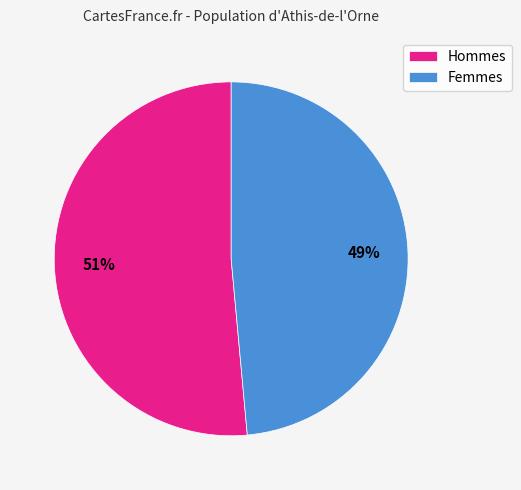

True or false: Hommes accounts for 40% of the total.

False